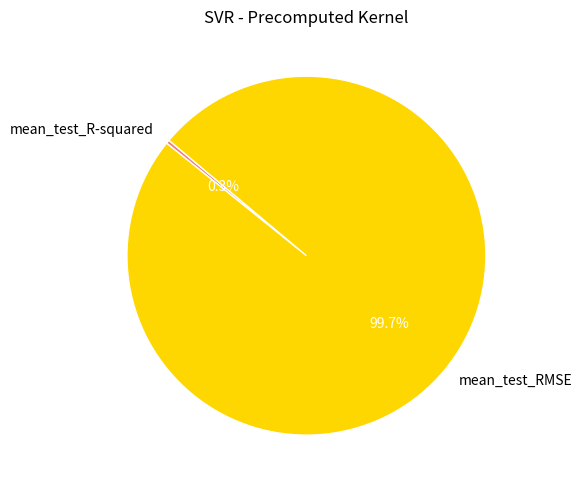

Rank the categories by value from highest to lowest.

mean_test_RMSE, mean_test_R-squared